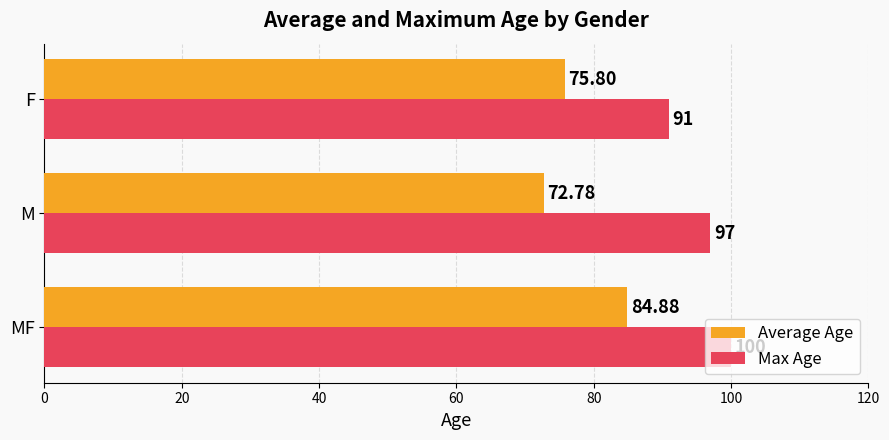

What is the difference between the maximum and minimum values in the Max Age series?

9.0